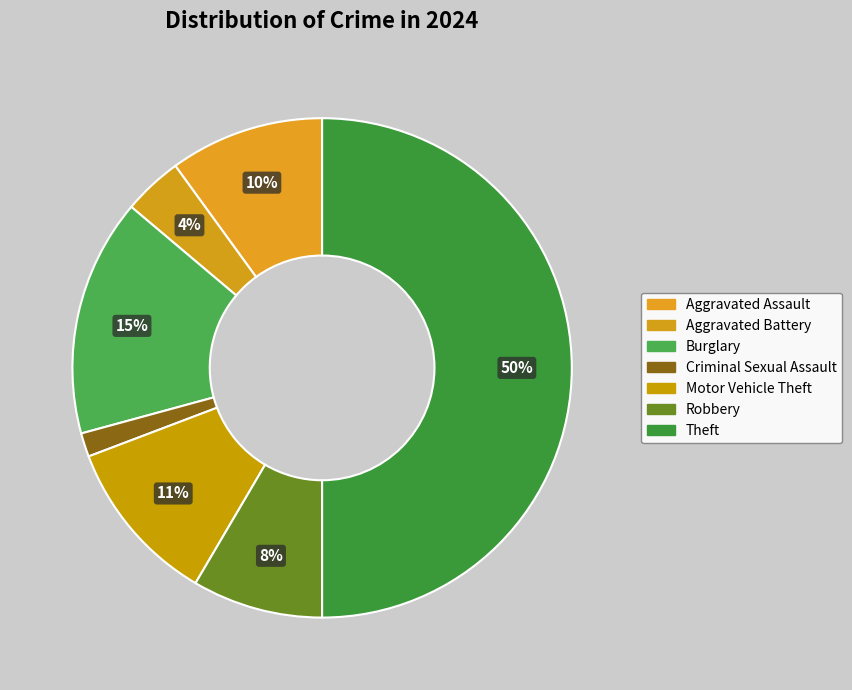

What percentage is NOT represented by Motor Vehicle Theft?

89.2%